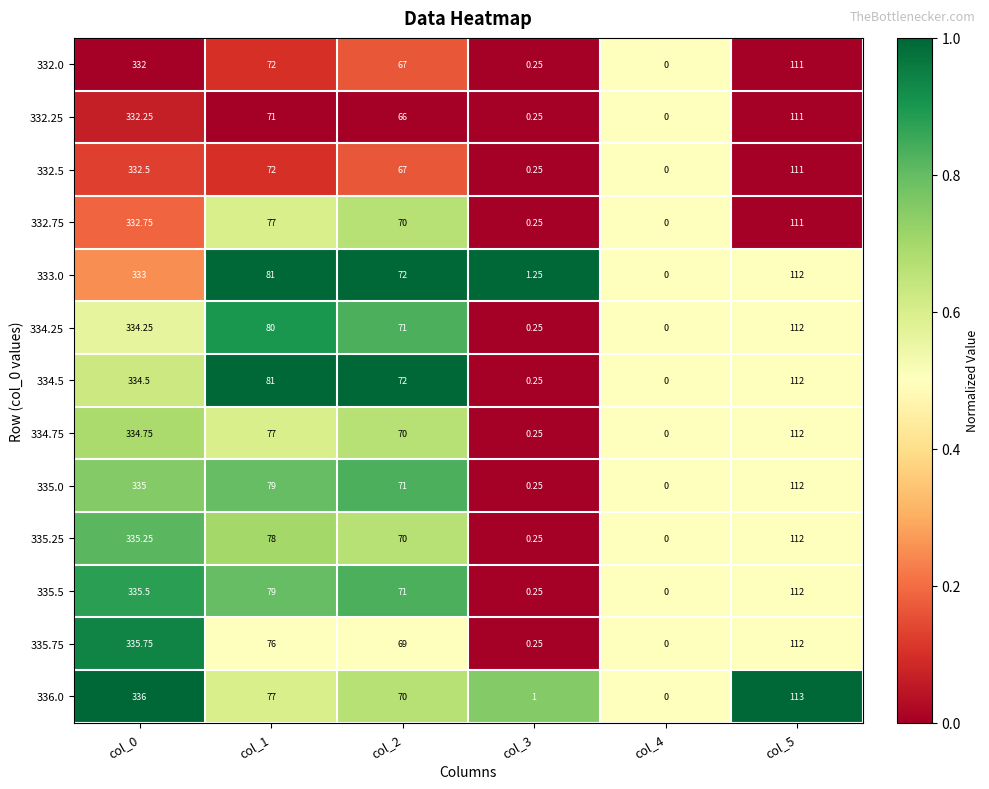

Is the value of 335.75 at col_1 greater than the value of 335.25 at col_4?

Yes